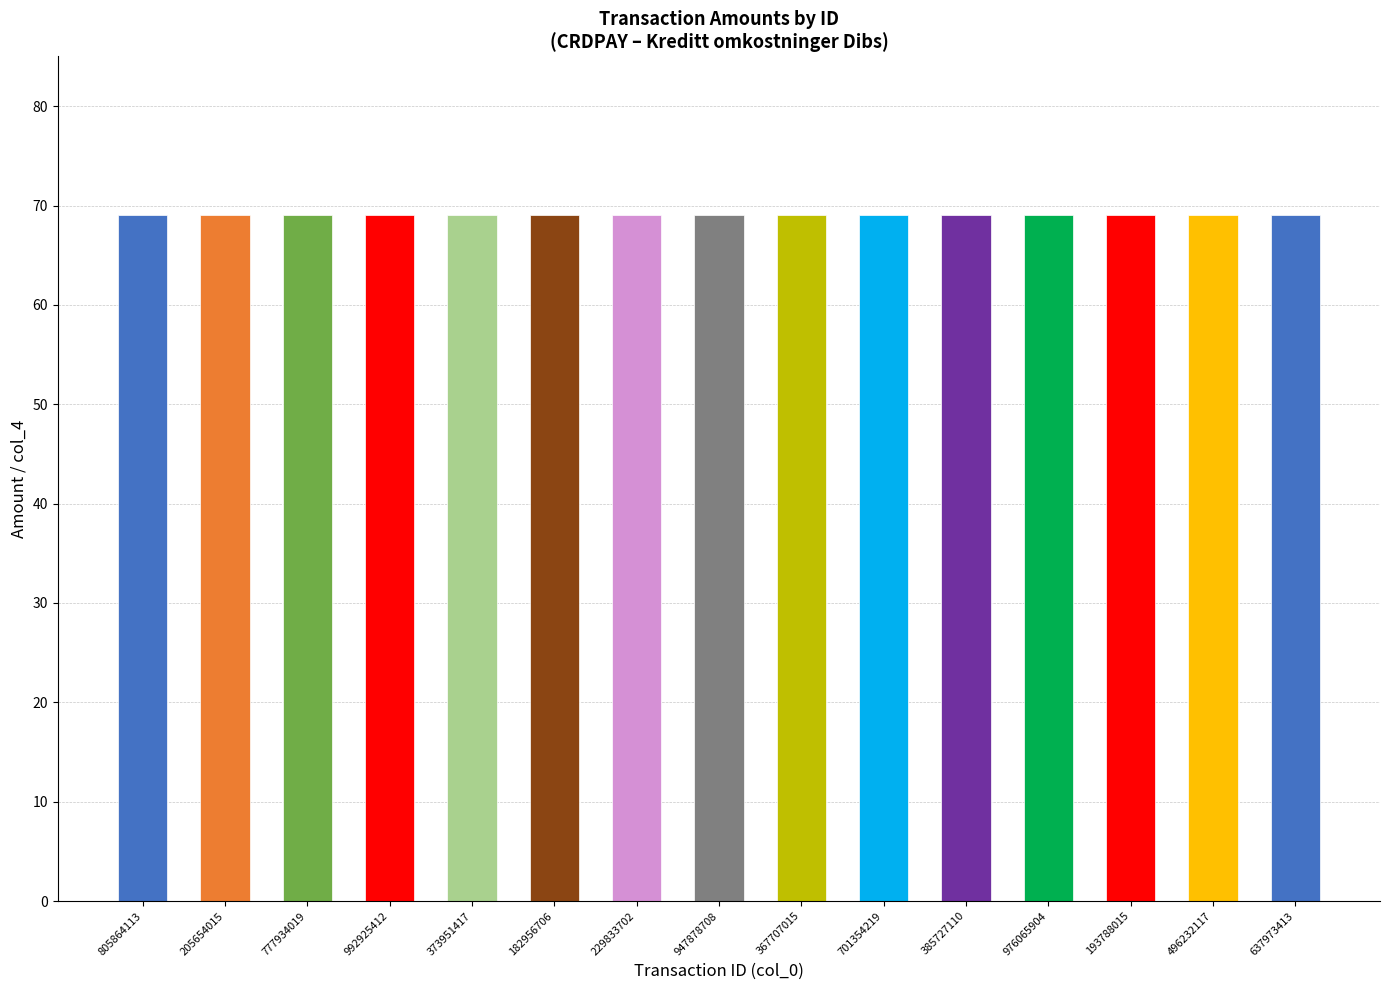

What is the sum of all col_4 values?

1035